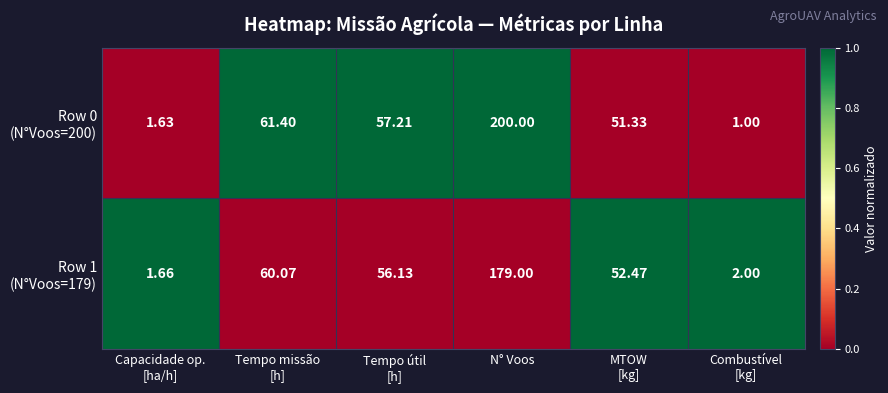

Which category has the highest value across all series?

N° Voos